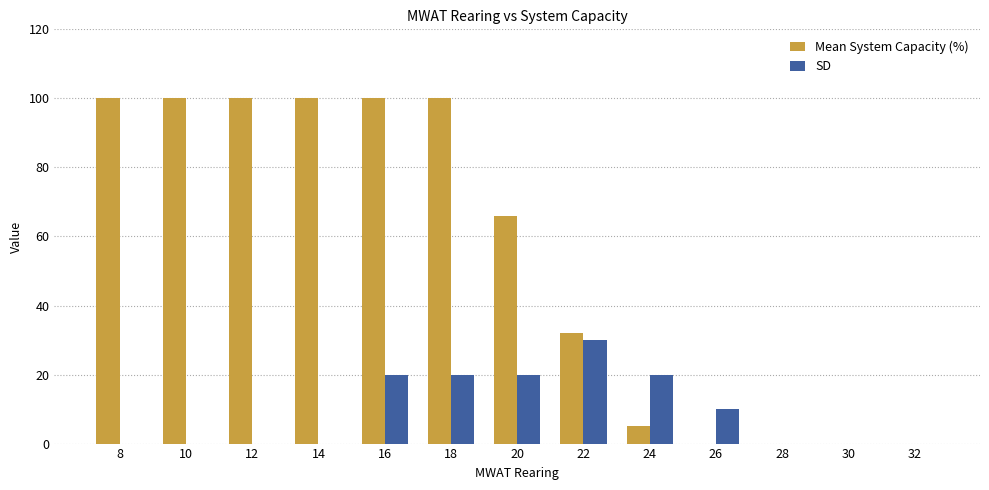

Which series has the largest total across all categories?

Mean System Capacity (%)